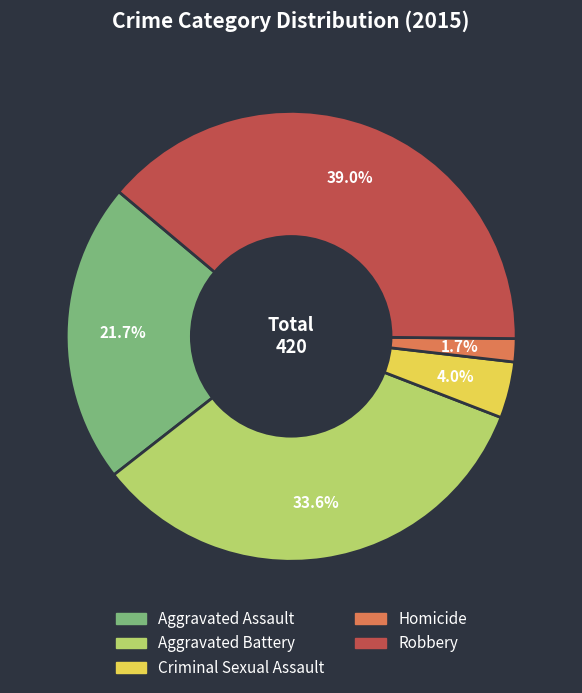

Does Robbery represent more than half of the total?

No